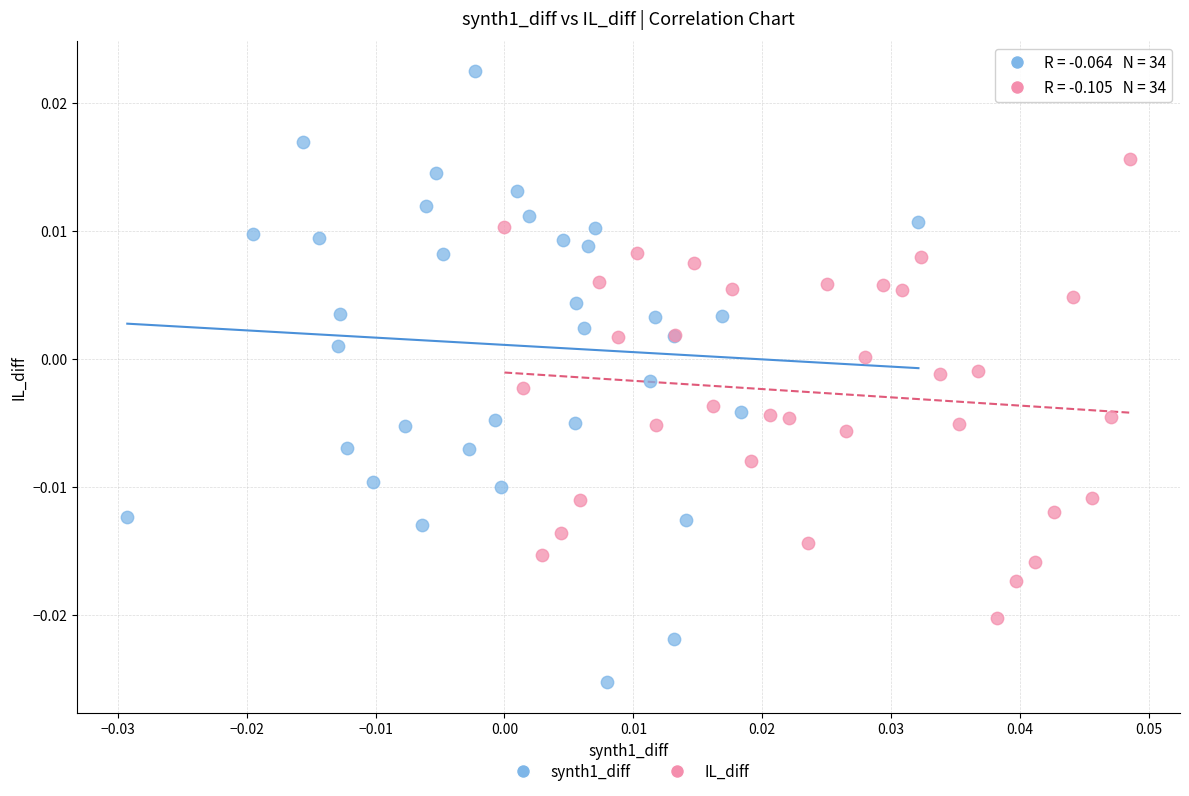

Which series has the largest Y range (max minus min)?

synth1_diff